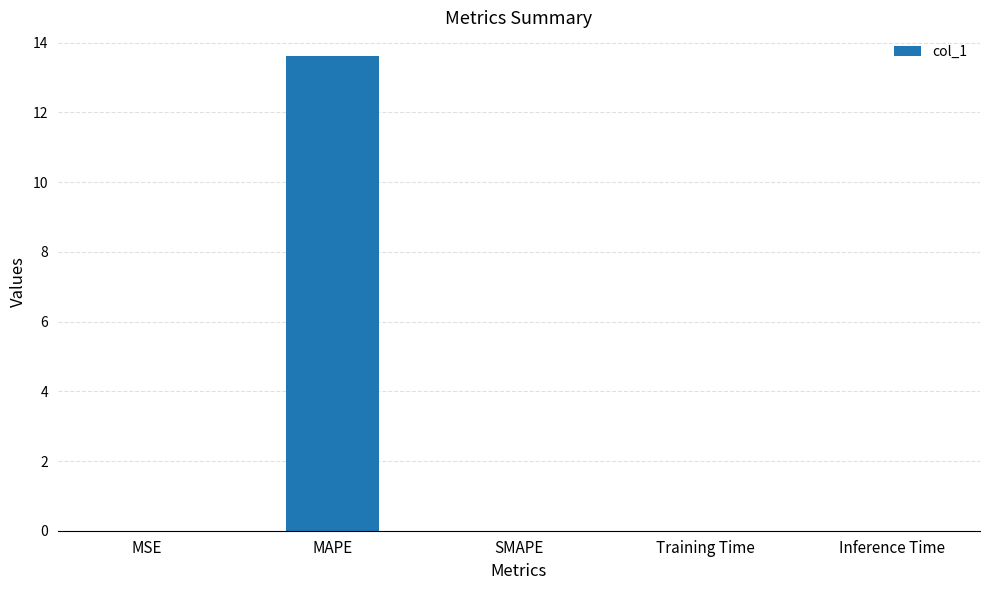

The chart shows a value of 0.0 at MSE. True or false?

True